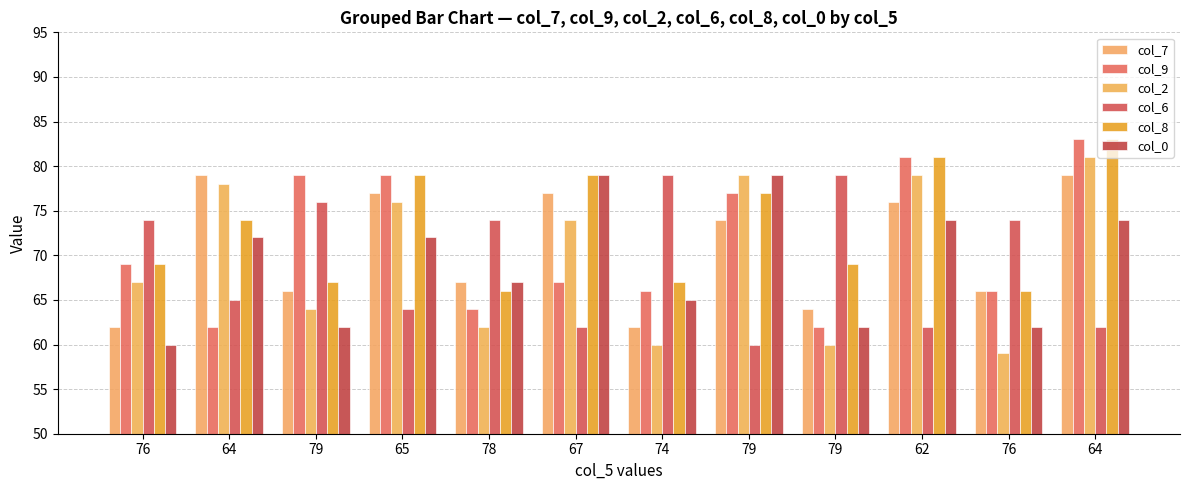

Reading left to right, list all the values displayed in this chart.

col_7: 76=62	64=79	79=66	65=77	78=67	67=77	74=62	79=74	79=64	62=76	76=66	64=79
col_9: 76=69	64=62	79=79	65=79	78=64	67=67	74=66	79=77	79=62	62=81	76=66	64=83
col_2: 76=67	64=78	79=64	65=76	78=62	67=74	74=60	79=79	79=60	62=79	76=59	64=81
col_6: 76=74	64=65	79=76	65=64	78=74	67=62	74=79	79=60	79=79	62=62	76=74	64=62
col_8: 76=69	64=74	79=67	65=79	78=66	67=79	74=67	79=77	79=69	62=81	76=66	64=83
col_0: 76=60	64=72	79=62	65=72	78=67	67=79	74=65	79=79	79=62	62=74	76=62	64=74